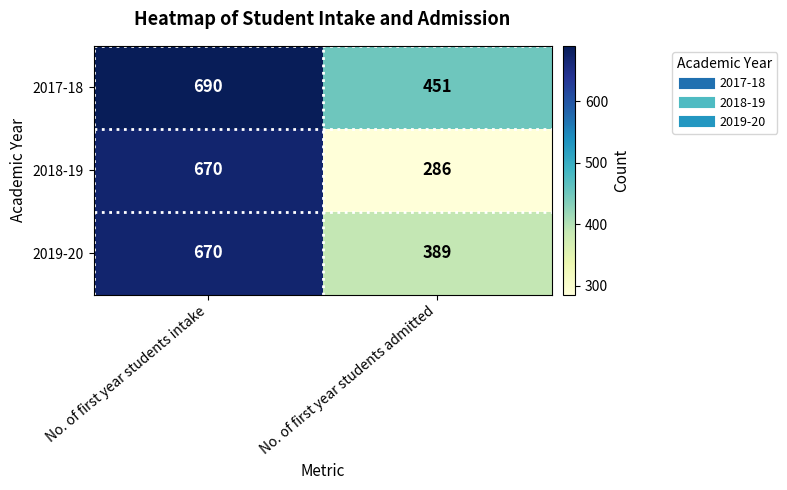

True or false: 2018-19 has a value of 670 at No. of first year students intake.

True